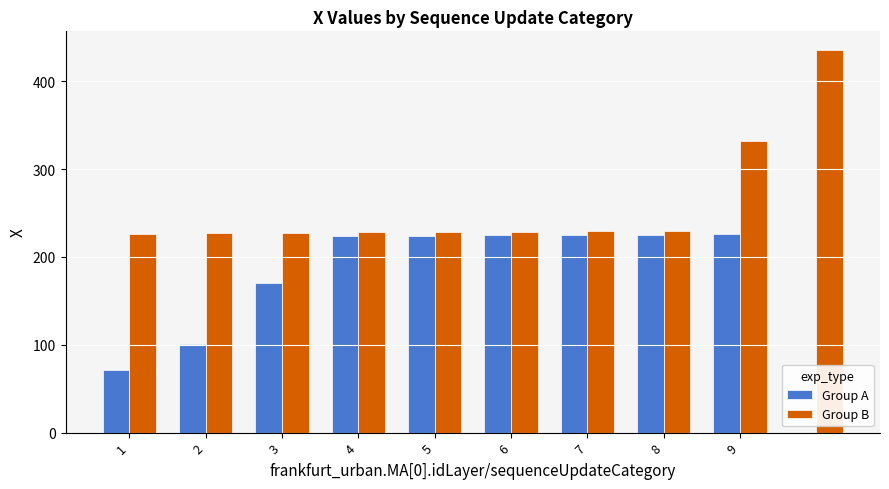

What is the difference between the second highest and minimum values in the Group A series?

153.7